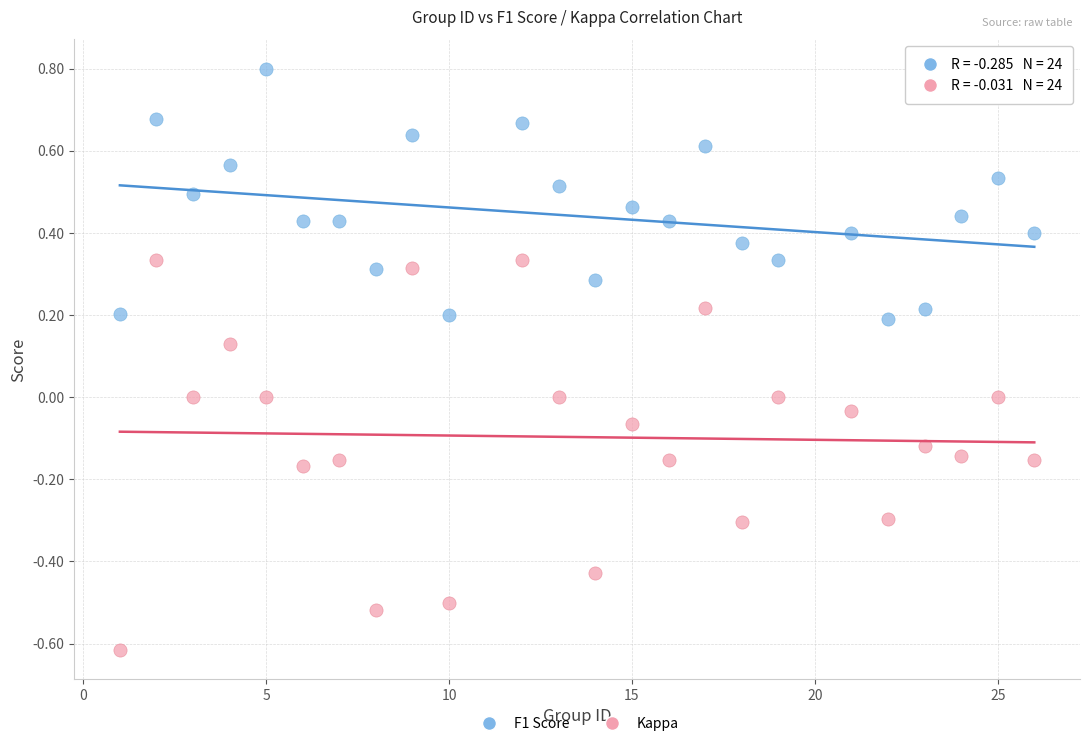

Across all data points, what is the range of Y values (max minus min)?

1.4